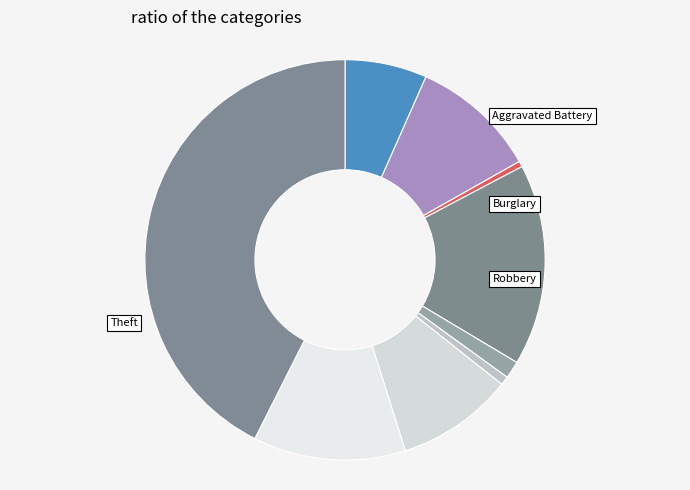

To the nearest percent, what is the difference between the largest and smallest slice percentages?

42%